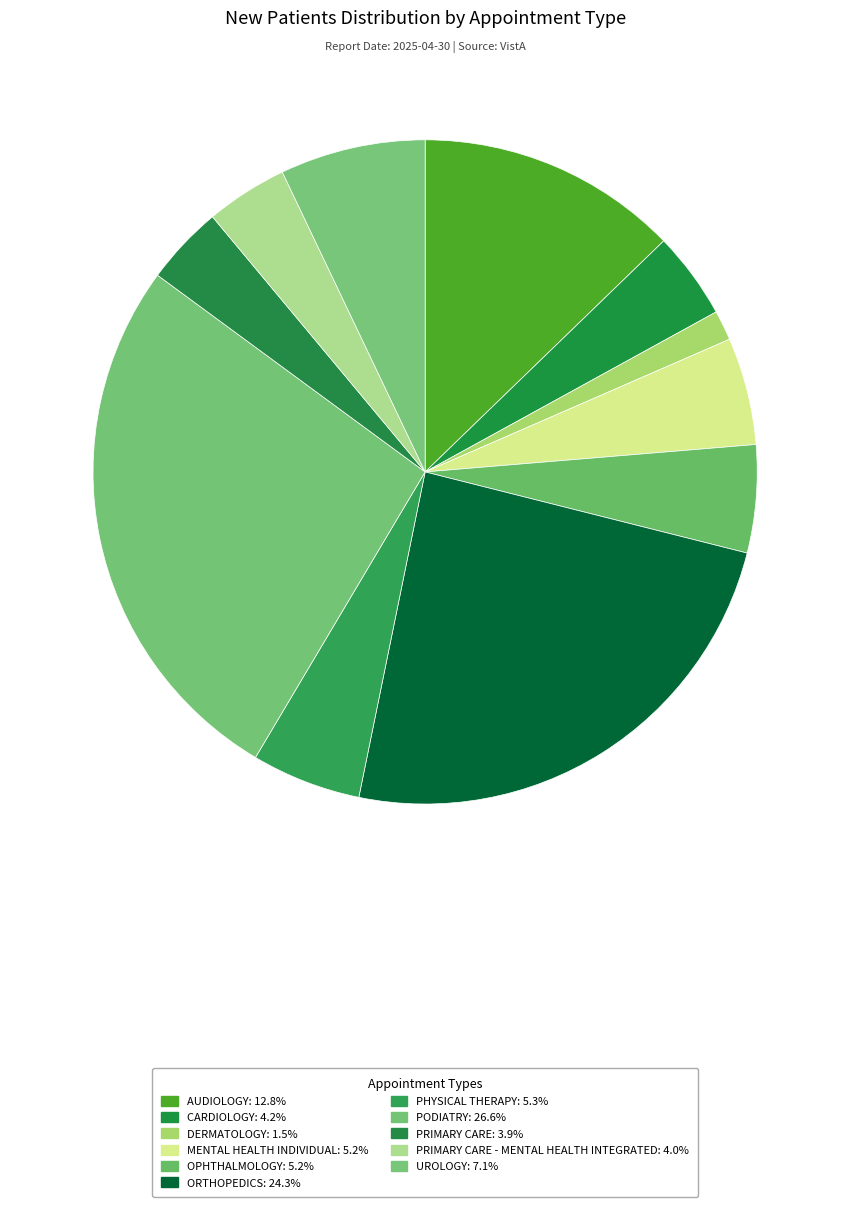

Count the number of slices in the pie.

11